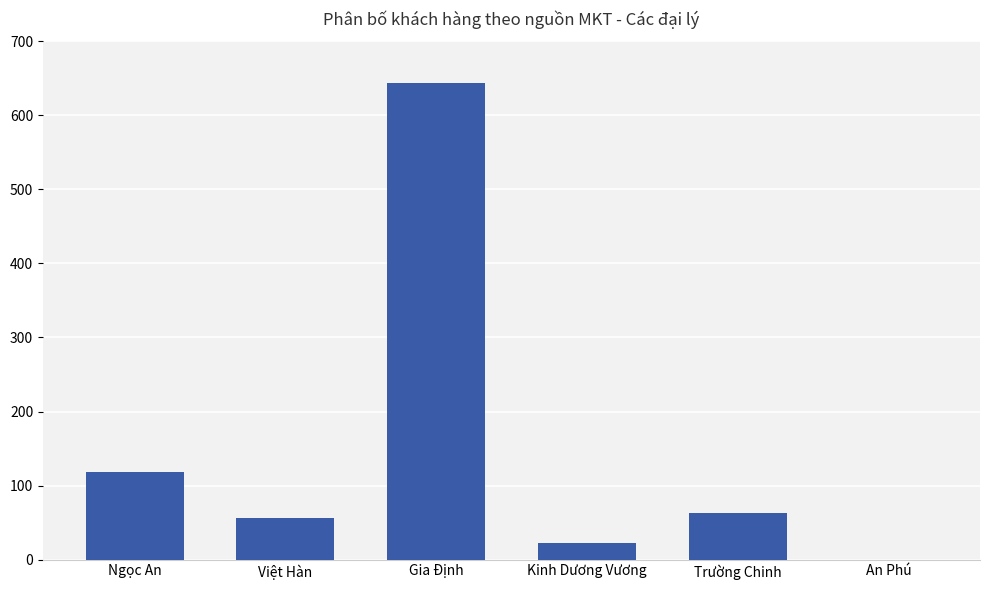

How many categories are shown in the chart?

6